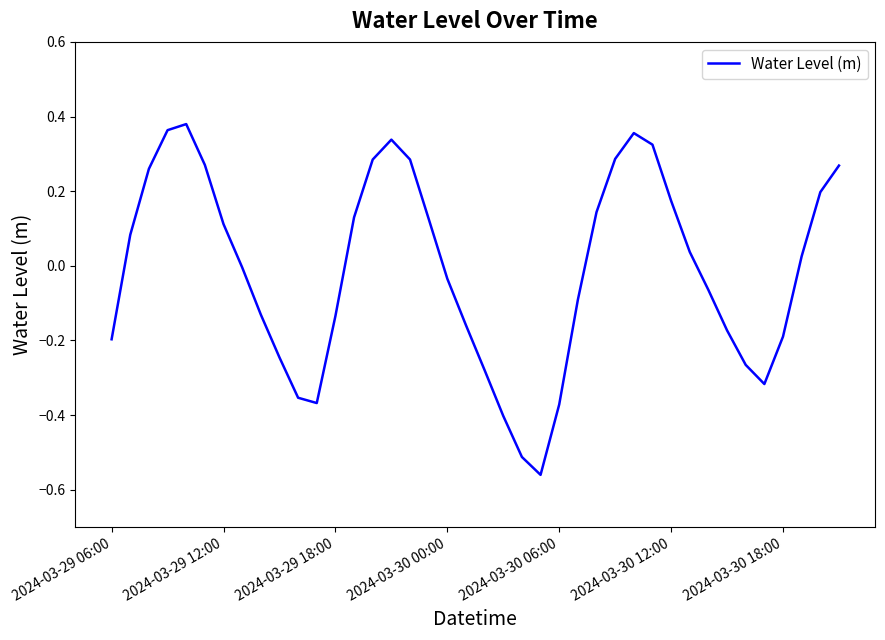

Count the number of data series in this chart.

1